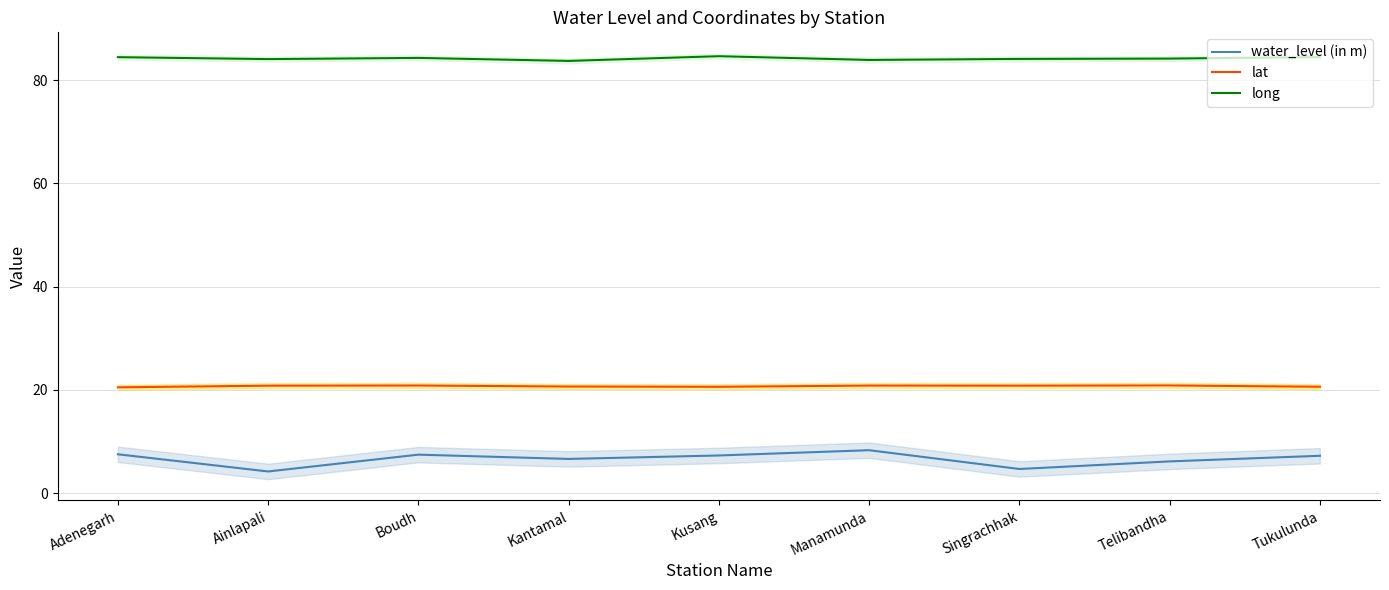

Which series changed the most between Kusang and Tukulunda?

long